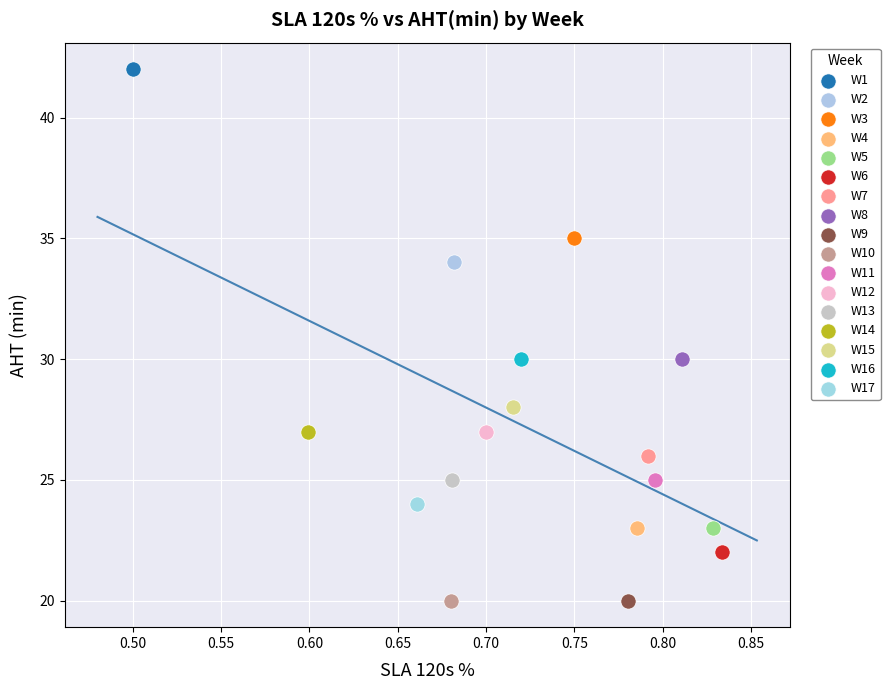

Which series contains the highest Y value?

W1